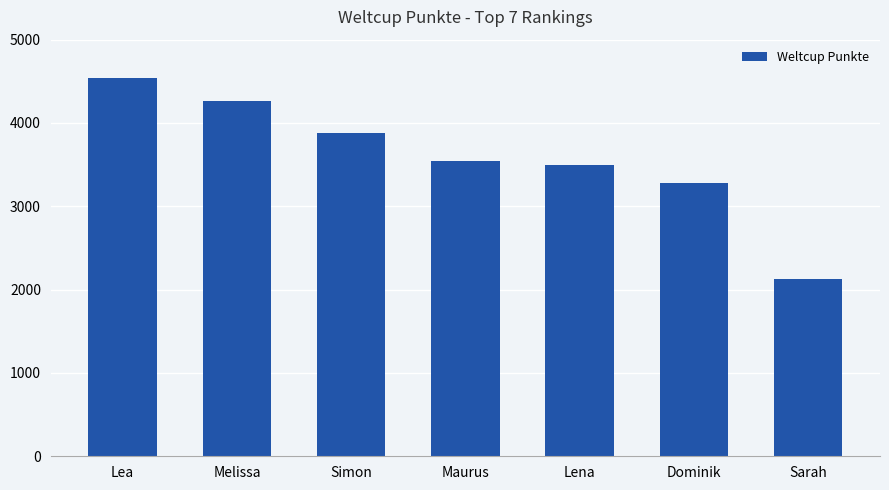

What is the value of the 1st bar from the left?

4542